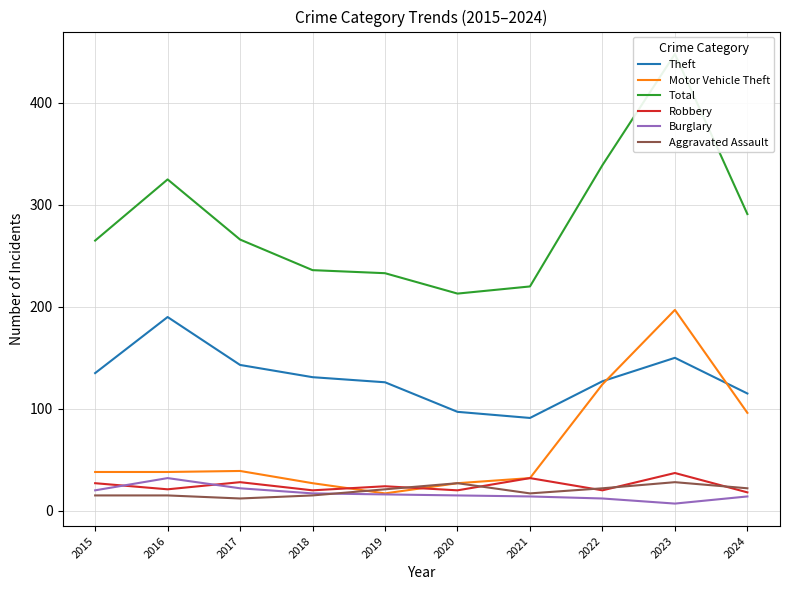

Reading left to right, extract all data points from this chart.

Theft: 2015=135	2016=190	2017=143	2018=131	2019=126	2020=97	2021=91	2022=127	2023=150	2024=115
Motor Vehicle Theft: 2015=38	2016=38	2017=39	2018=27	2019=17	2020=27	2021=32	2022=124	2023=197	2024=96
Total: 2015=265	2016=325	2017=266	2018=236	2019=233	2020=213	2021=220	2022=339	2023=448	2024=291
Robbery: 2015=27	2016=21	2017=28	2018=20	2019=24	2020=20	2021=32	2022=20	2023=37	2024=18
Burglary: 2015=20	2016=32	2017=22	2018=17	2019=16	2020=15	2021=14	2022=12	2023=7	2024=14
Aggravated Assault: 2015=15	2016=15	2017=12	2018=15	2019=21	2020=27	2021=17	2022=22	2023=28	2024=22